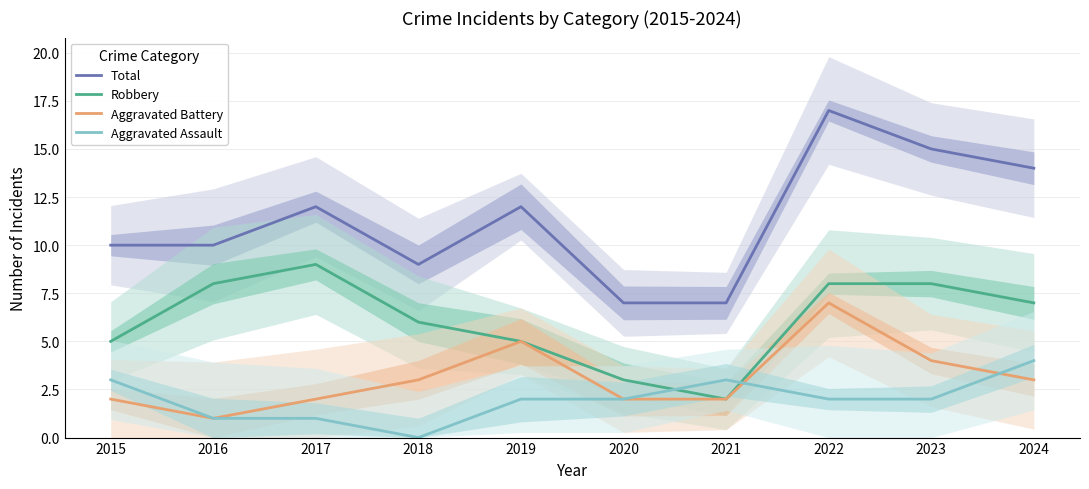

List the labels in order of Robbery value, largest first.

2017, 2016, 2022, 2023, 2024, 2018, 2015, 2019, 2020, 2021